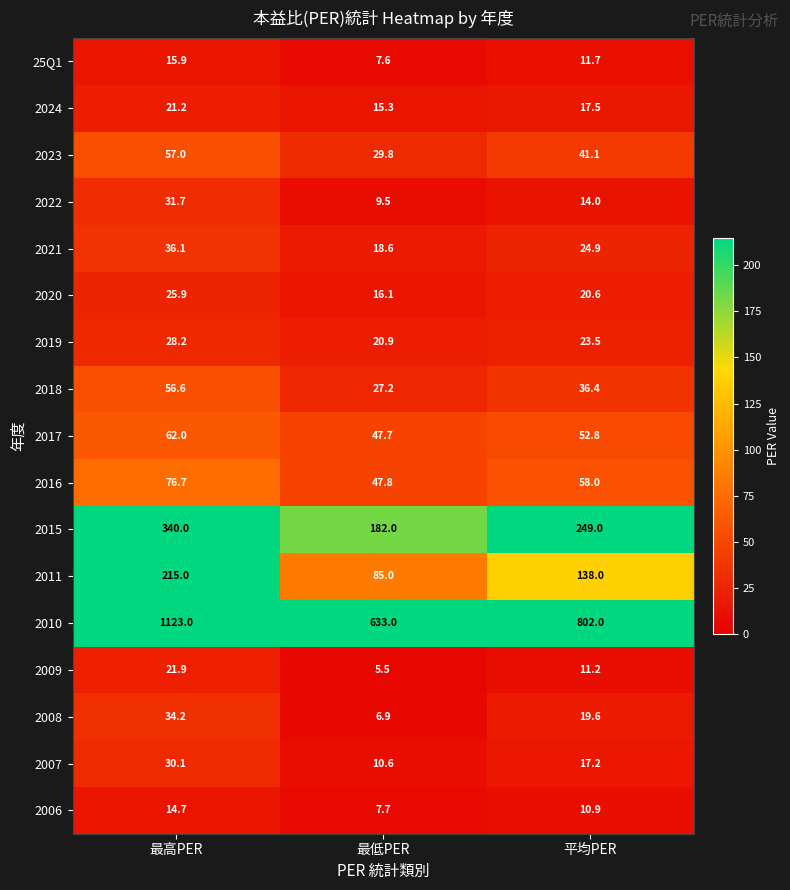

Which category has the lowest value across all series?

最低PER